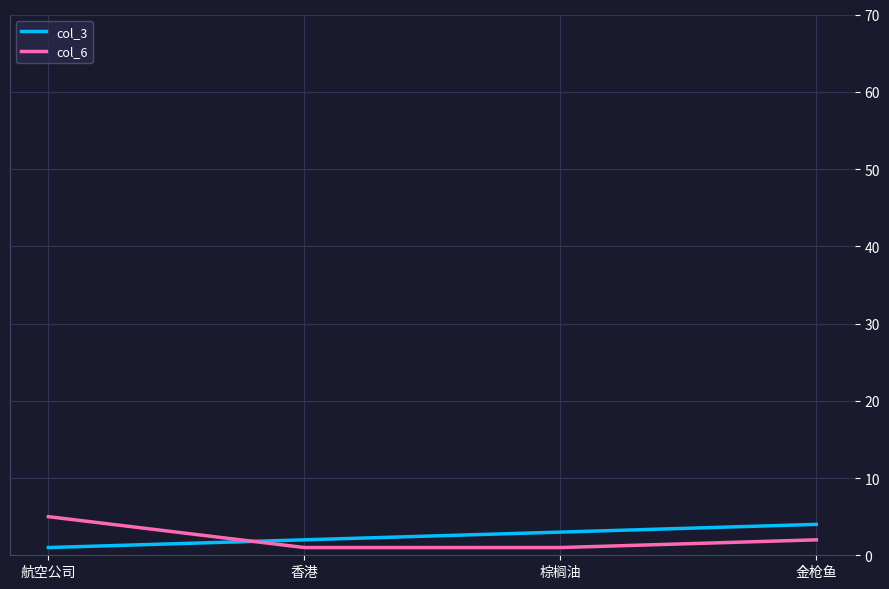

True or false: col_3 has a value of 2 at 香港.

True